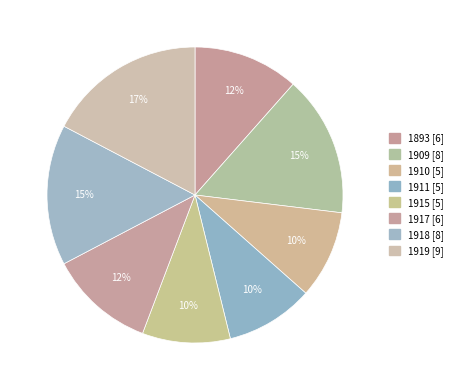

Count the number of slices in the pie.

8